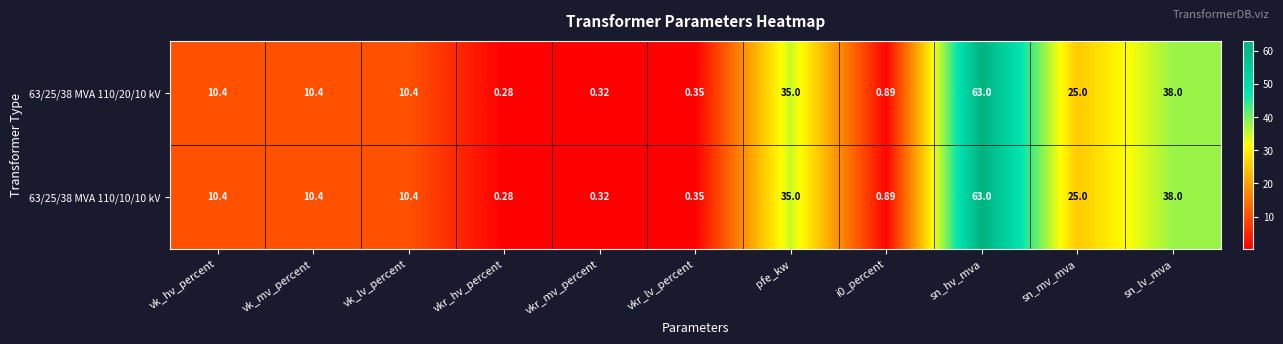

Which category has the lowest value across all series?

vkr_hv_percent